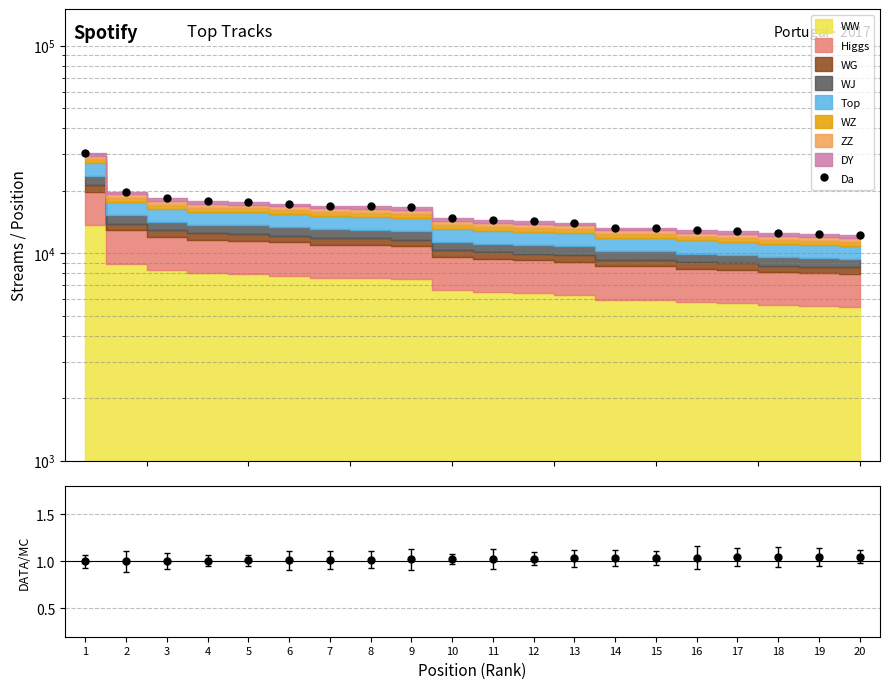

What is the difference between the values at 6 and 20?

5097